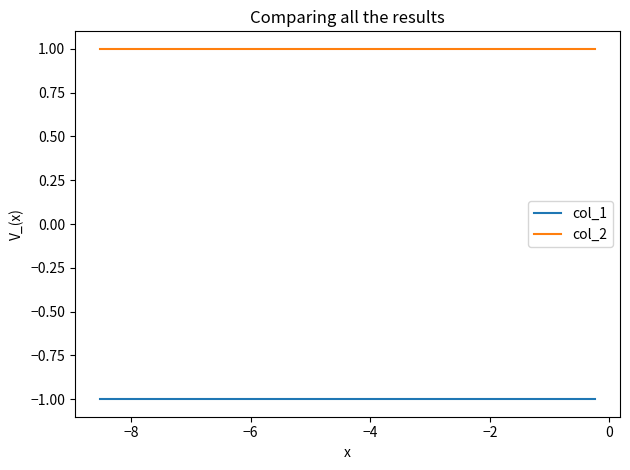

What is the greatest value displayed?

1